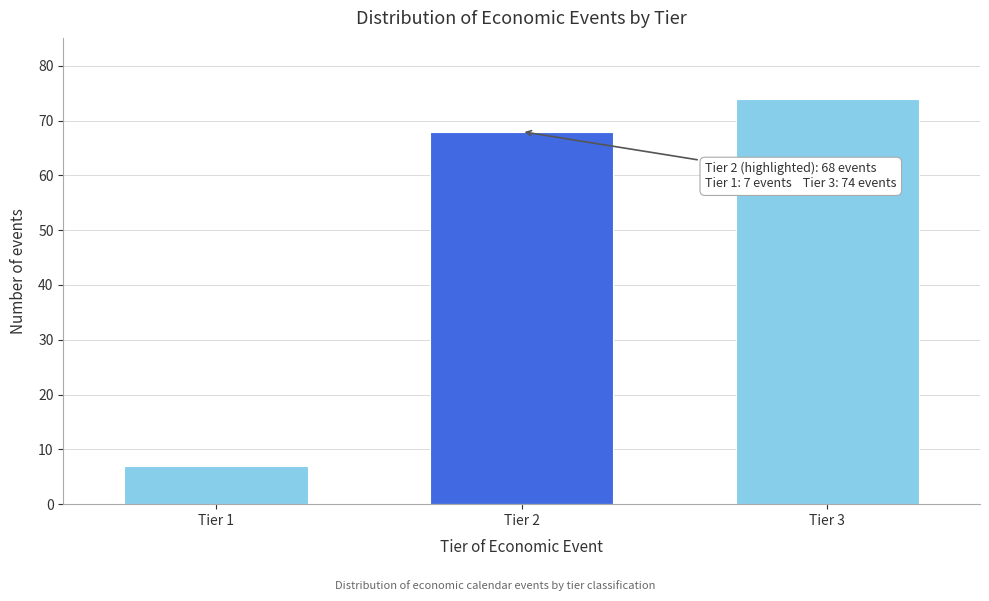

Reading left to right, what are all the values shown in this chart?

Tier 1=7	Tier 2=68	Tier 3=74